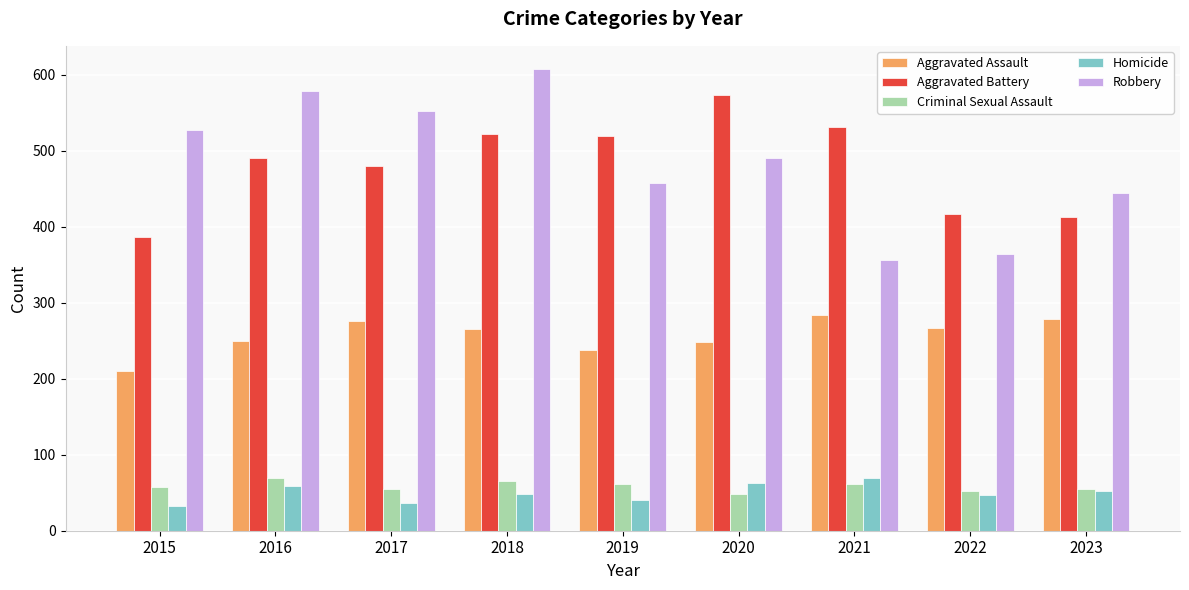

What is the approximate value of Robbery at 2018?

608